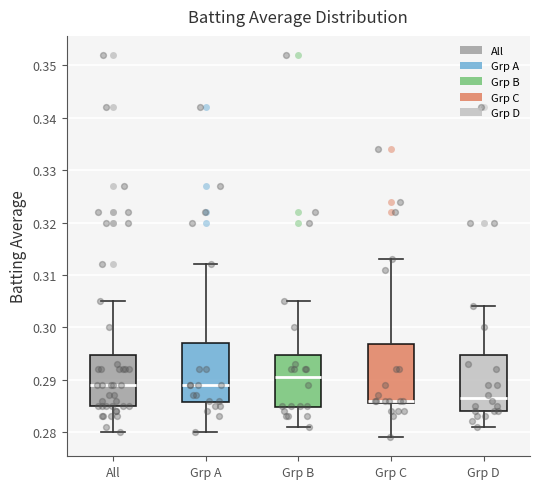

Which box has the highest median line?

Grp B